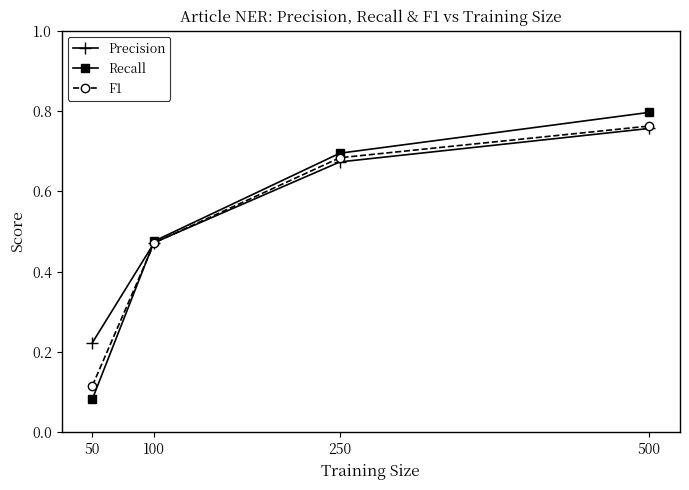

What is the total value across all series at 100?

1.4